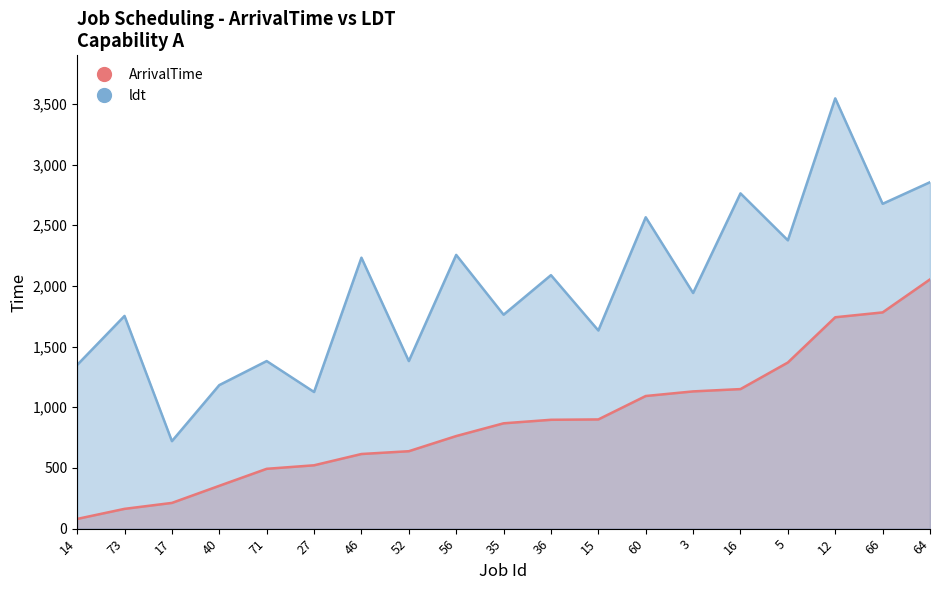

Reading left to right, extract all data points from this chart.

ArrivalTime: 14=80	73=163	17=212	40=353	71=493	27=522	46=615	52=638	56=763	35=868	36=897	15=900	60=1093	3=1131	16=1150	5=1369	12=1742	66=1782	64=2054
ldt: 14=1349	73=1753	17=721	40=1183	71=1381	27=1126	46=2233	52=1381	56=2256	35=1763	36=2089	15=1633	60=2566	3=1942	16=2763	5=2376	12=3546	66=2677	64=2855